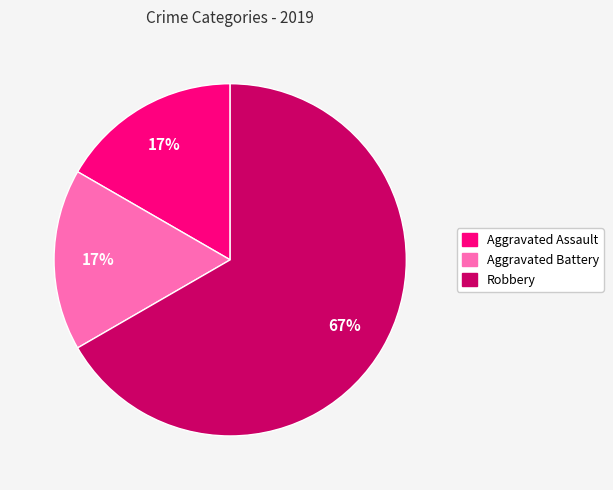

To the nearest percent, what portion does Aggravated Battery represent?

17%